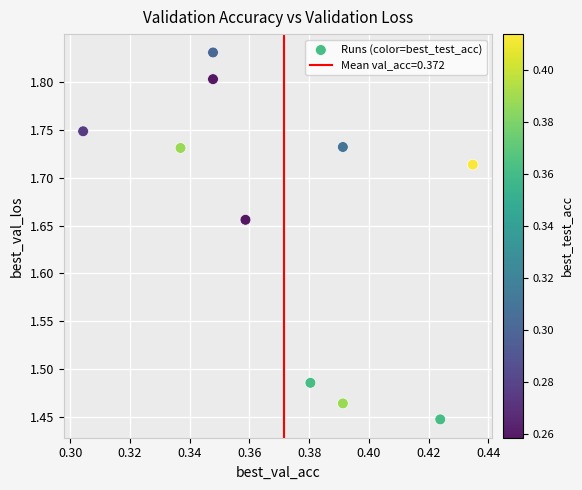

What is the range of Y values (max minus min)?

0.4